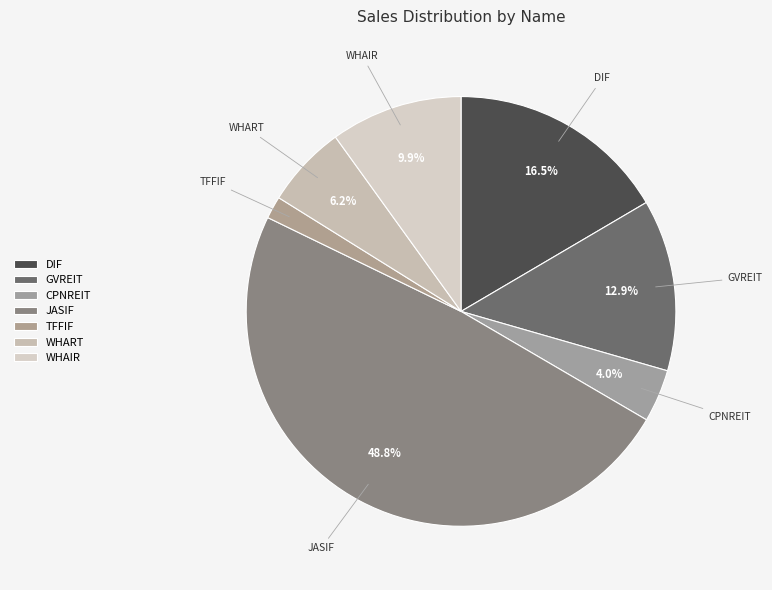

Combined, do GVREIT and JASIF account for over 50%?

Yes